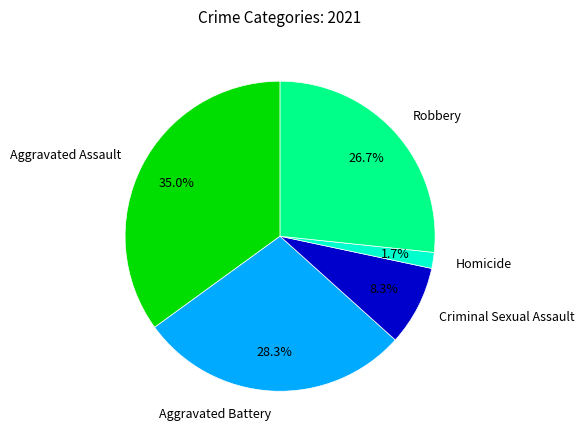

Count the number of slices in the pie.

5